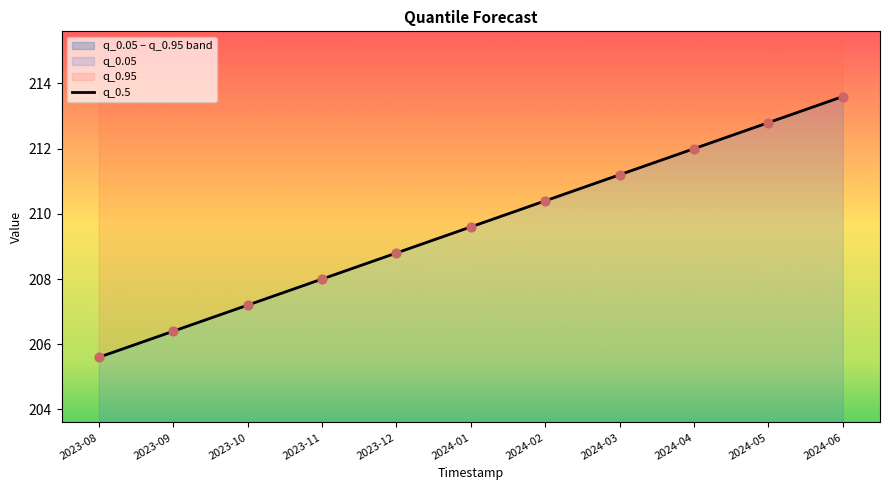

What is the ratio of the value at 2024-02 to the value at 2024-05?

1.0